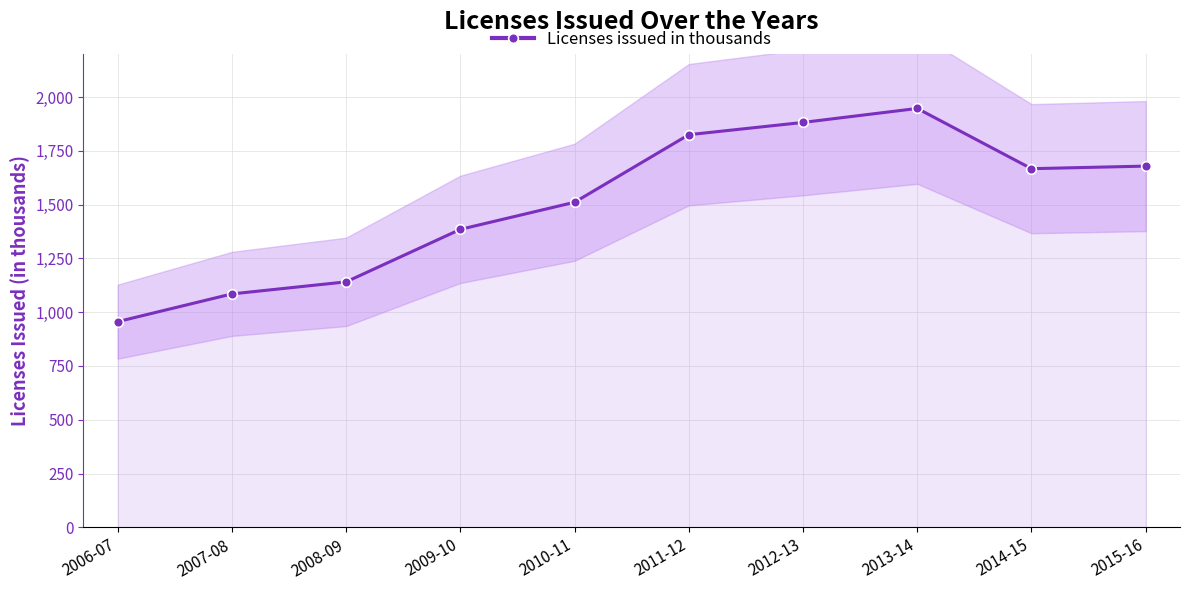

Which category has the lowest value across all series?

2006-07